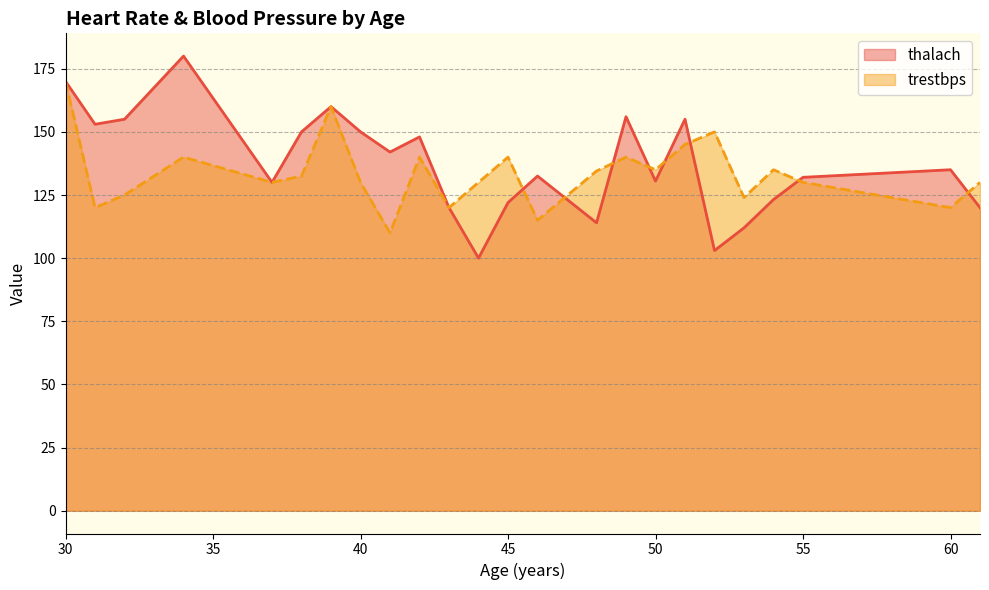

How many lines are shown in the chart?

2